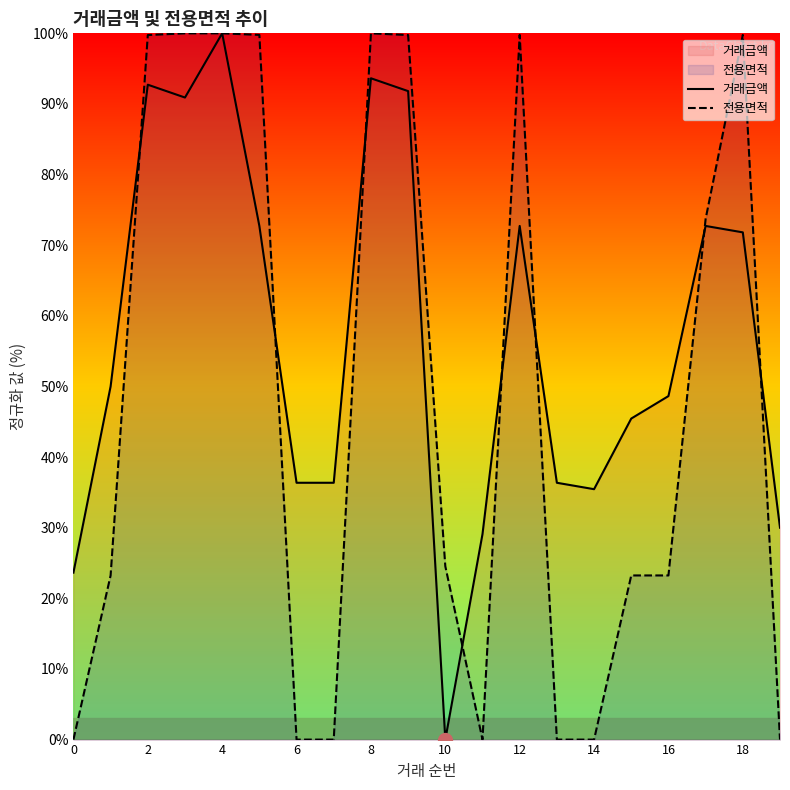

What is the maximum value for 거래금액?

100.0